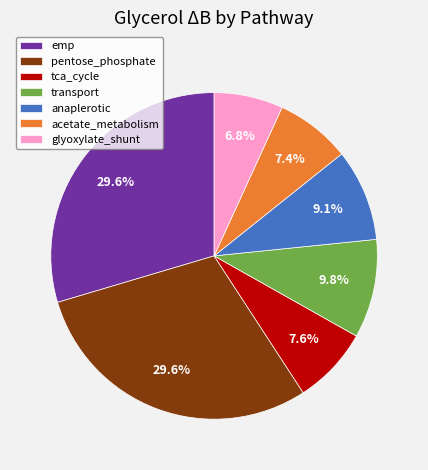

Between anaplerotic and glyoxylate_shunt, which is larger?

anaplerotic